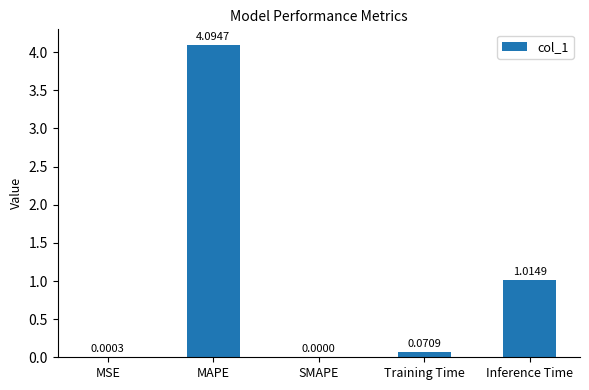

What is the change in value from SMAPE to Training Time?

+0.1